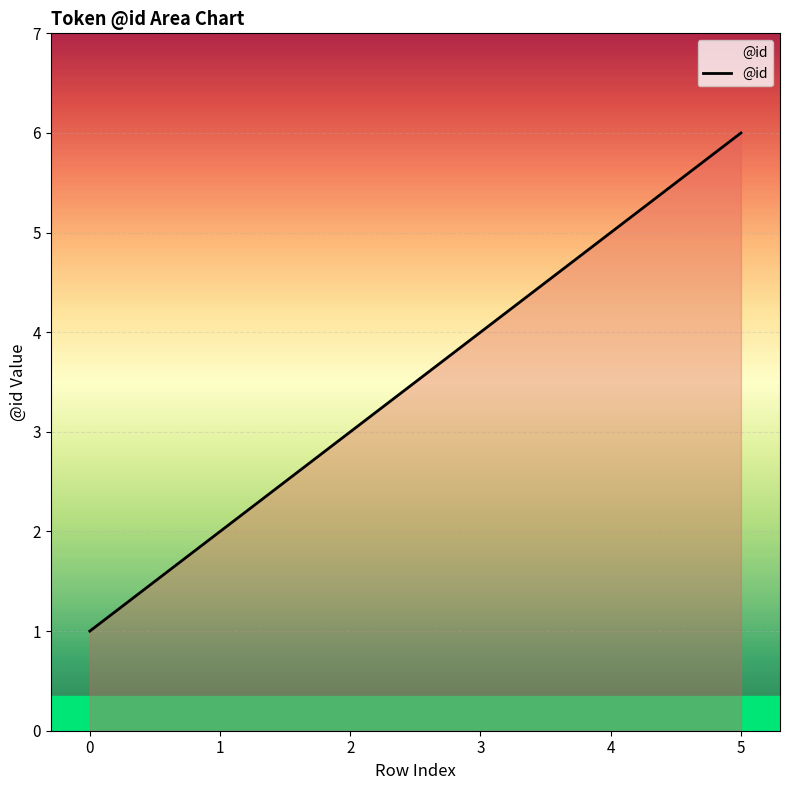

Reading left to right, extract all data points from this chart.

0=1	1=2	2=3	3=4	4=5	5=6